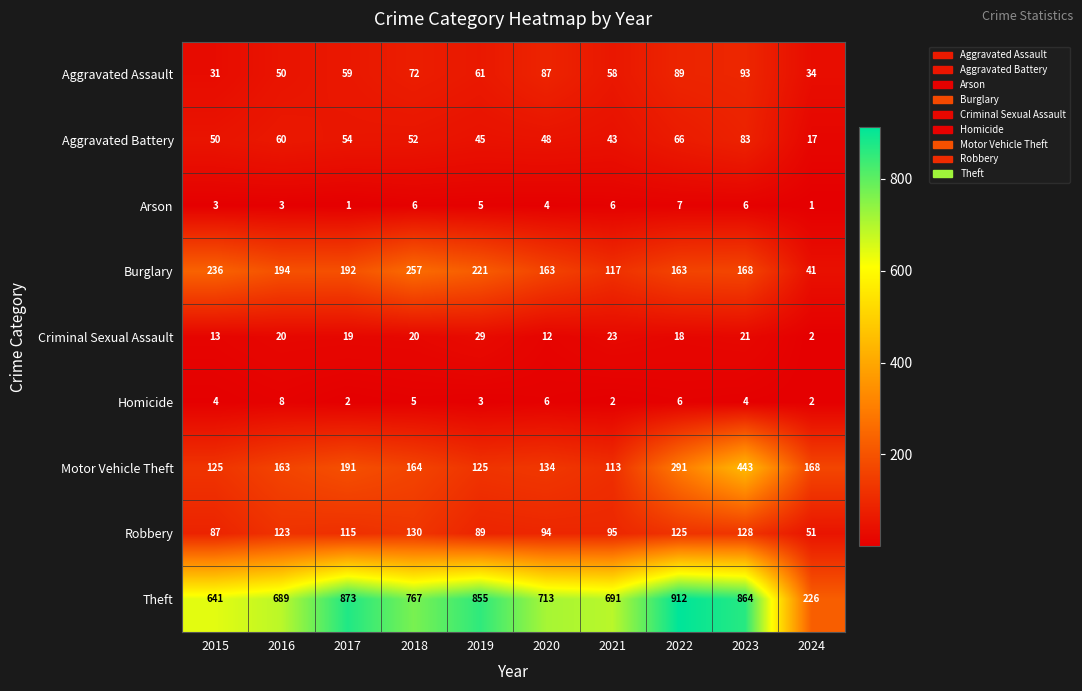

What is the difference between the second highest and minimum values in the Burglary series?

195